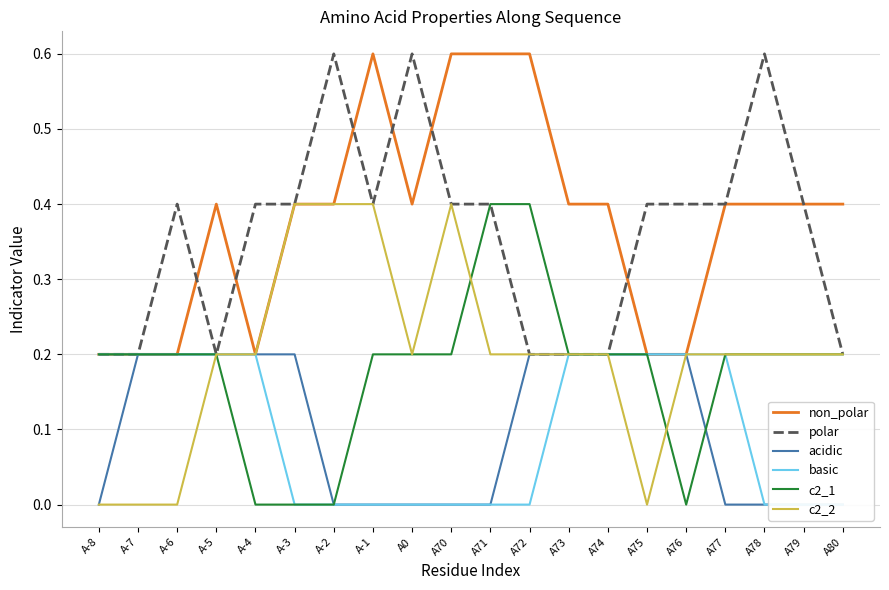

The value of non_polar at A-1 is 0.6. True or false?

True